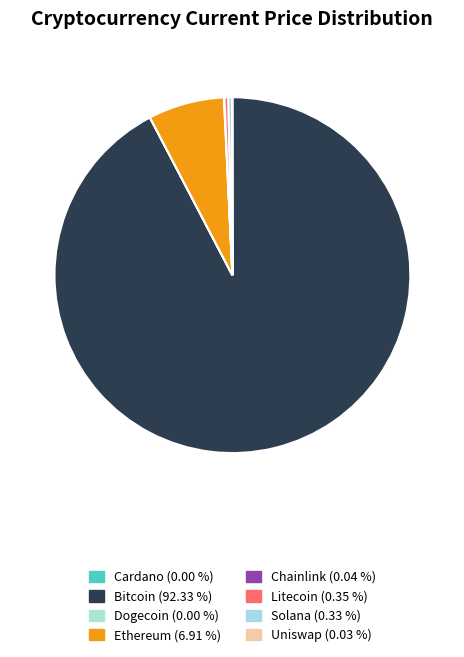

Rank the categories by value from lowest to highest.

doge, ada, uni, link, sol, ltc, eth, btc